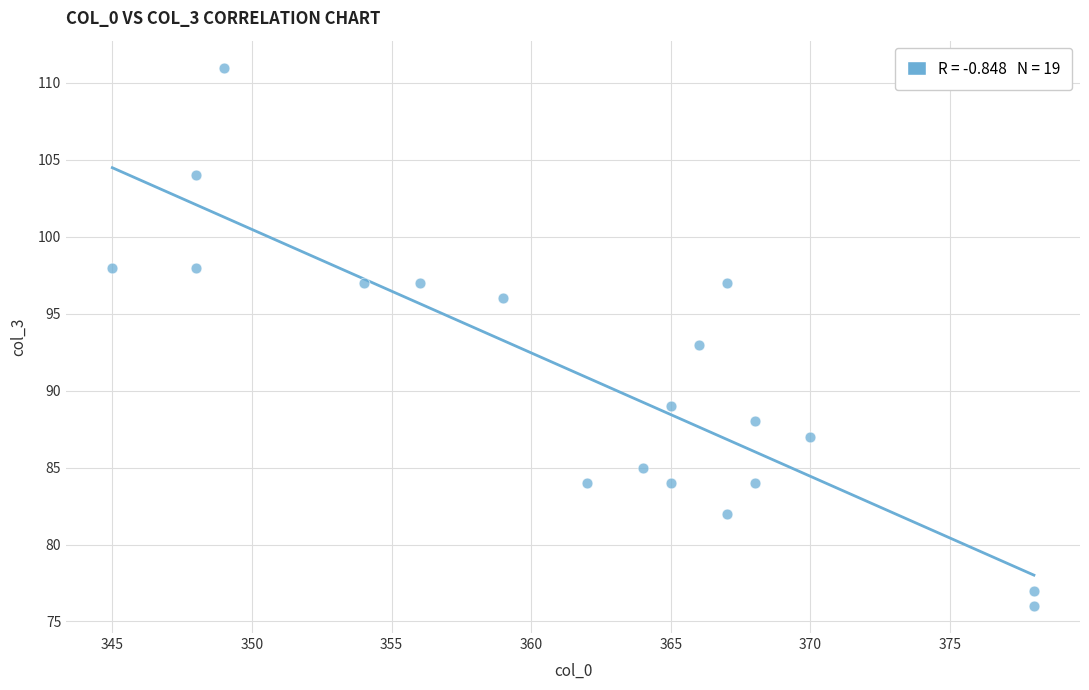

What is the range of Y values (max minus min)?

35